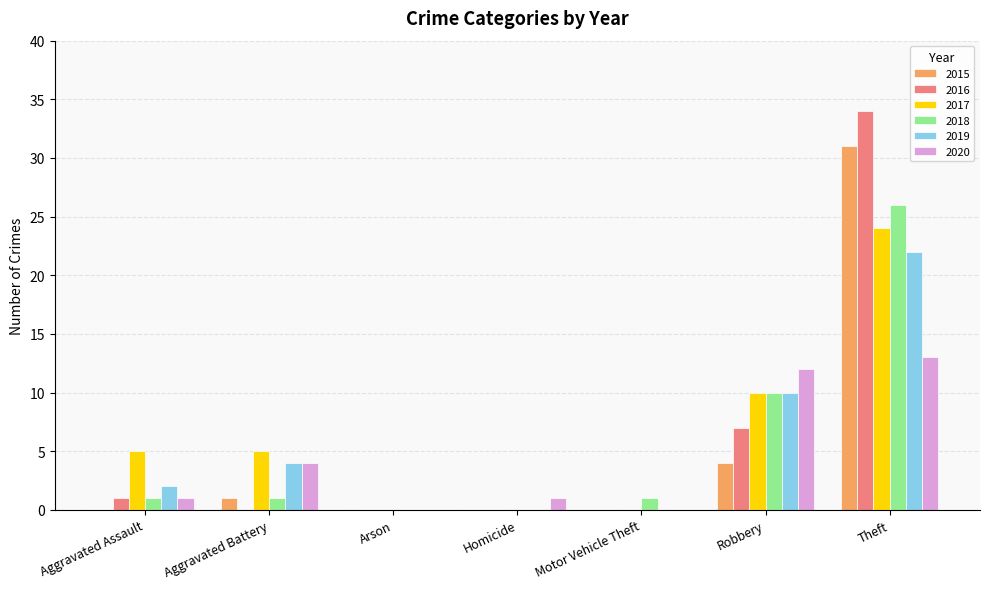

Reading left to right, what are all the values shown in this chart?

2015: 0	1	0	0	0	4	31
2016: 1	0	0	0	0	7	34
2017: 5	5	0	0	0	10	24
2018: 1	1	0	0	1	10	26
2019: 2	4	0	0	0	10	22
2020: 1	4	0	1	0	12	13